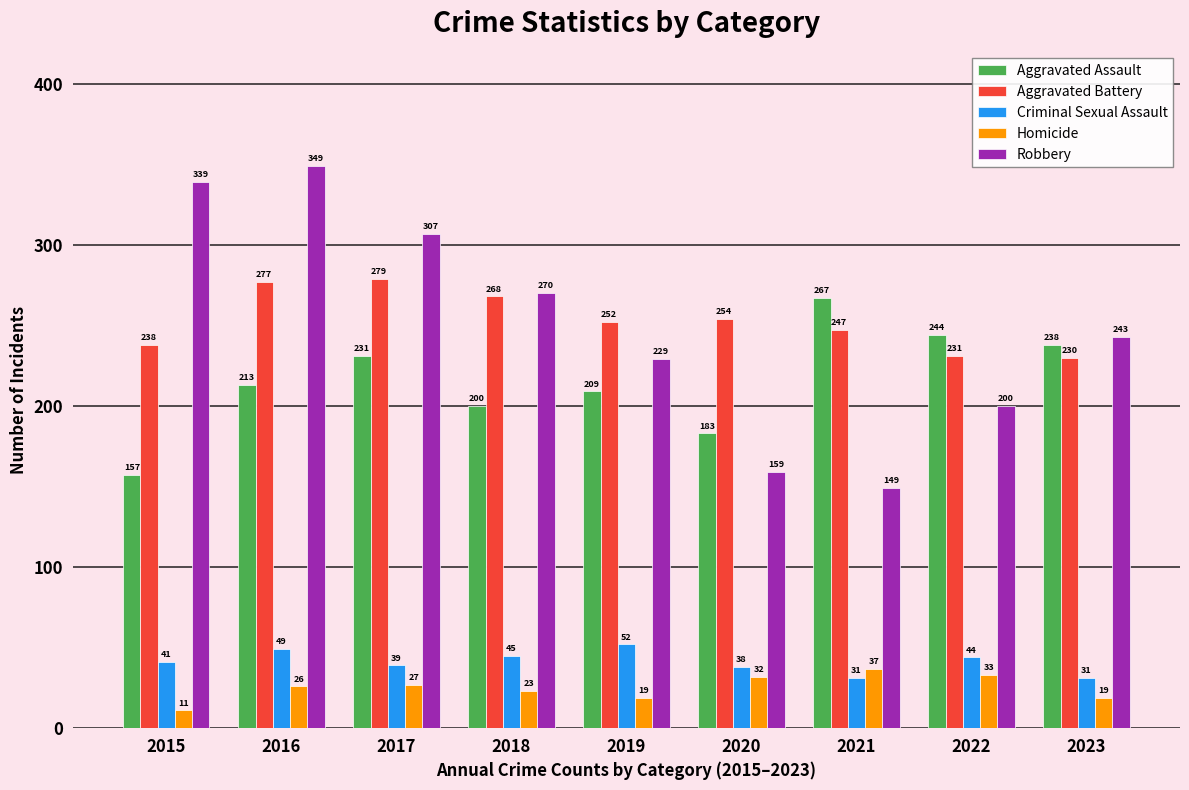

The value of Criminal Sexual Assault at 2015 is 41. True or false?

True